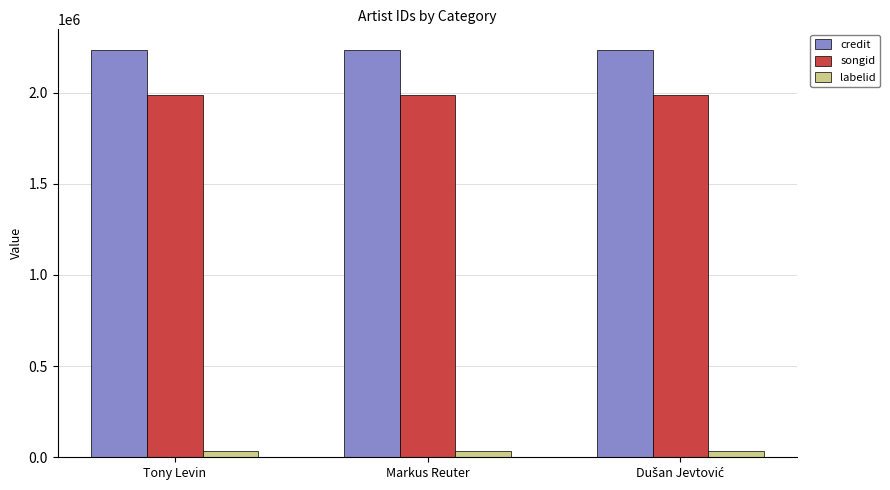

Which series has the largest total across all categories?

credit